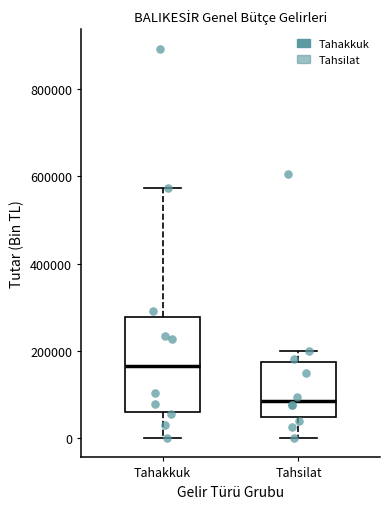

Reading left to right, transcribe this box plot: for each box, give where its median line is, the range the box spans, and where its two whiskers end, as read against the y-axis. The values are not printed on the chart, so give them approximately, as read against the axis.

Tahakkuk: median 160000, box 60000 to 280000, whiskers 0 to 580000
Tahsilat: median 80000, box 40000 to 180000, whiskers 0 to 200000